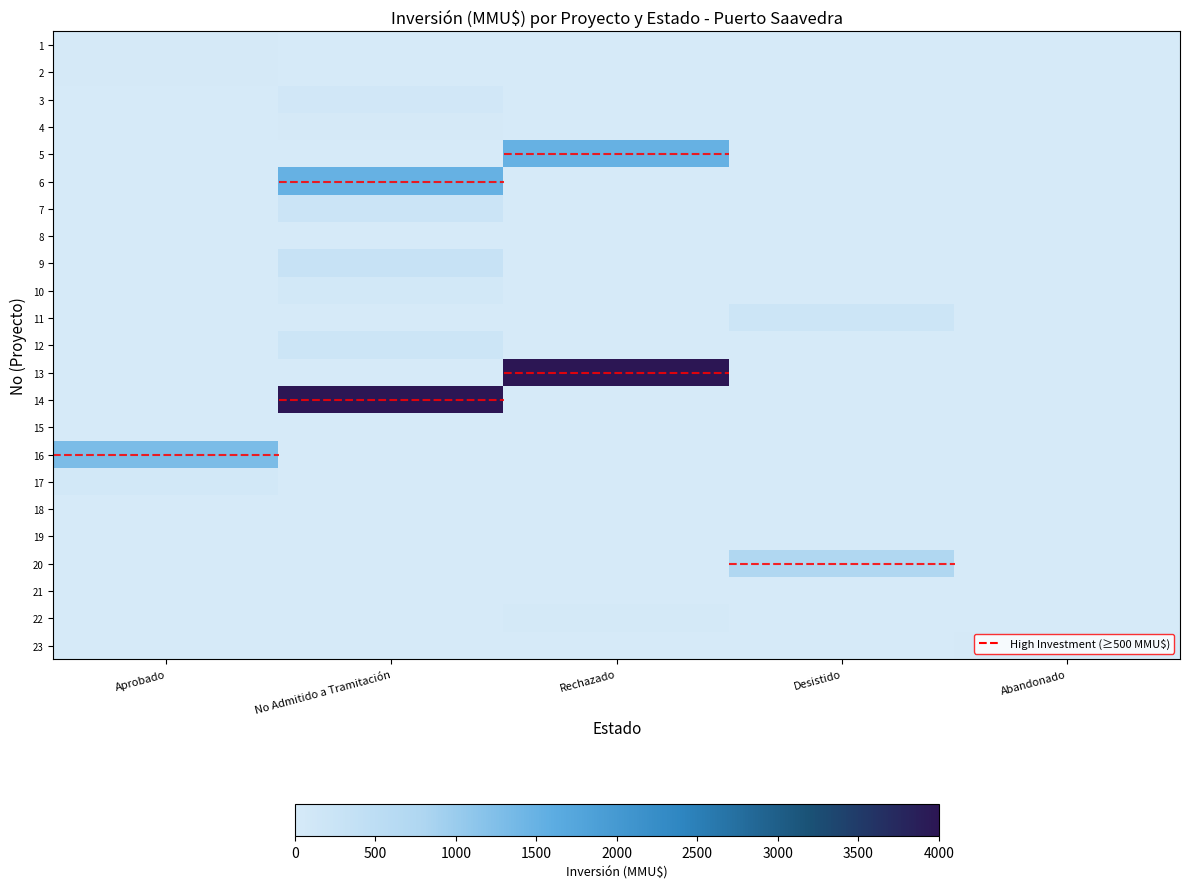

How many data points does each series have?

5